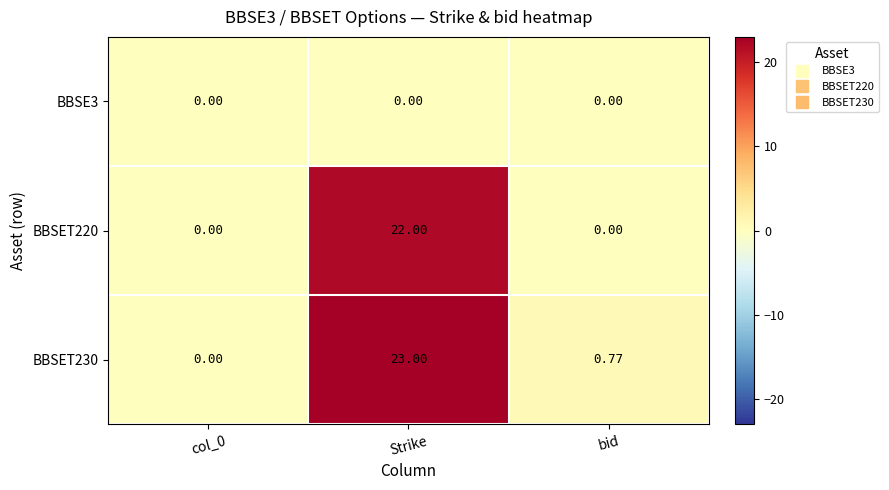

Is the value of BBSET230 at Strike greater than the value of BBSE3 at Strike?

Yes